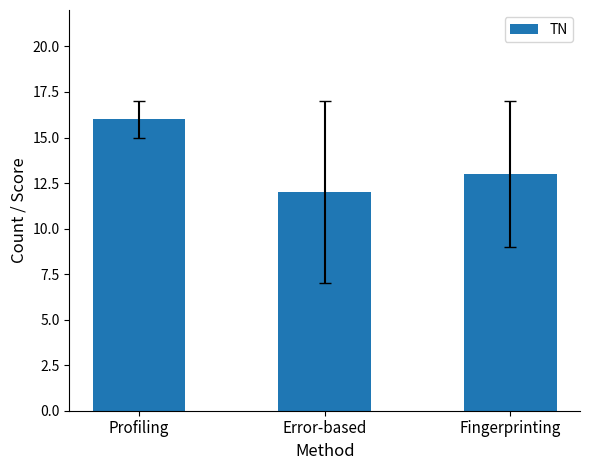

Does the chart contain any negative values?

No